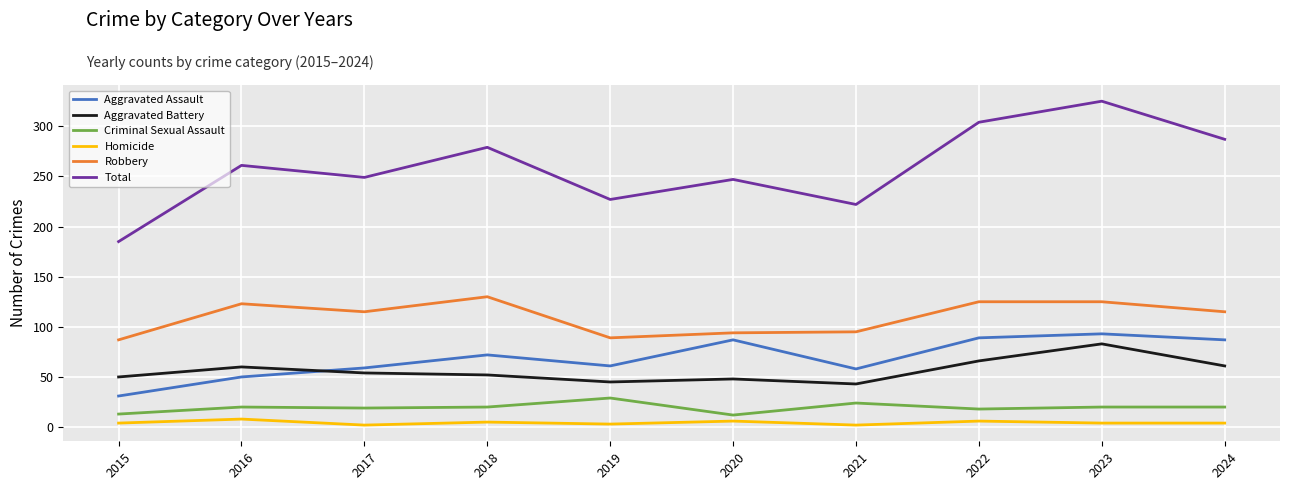

Where is the first local minimum for Robbery?

2017